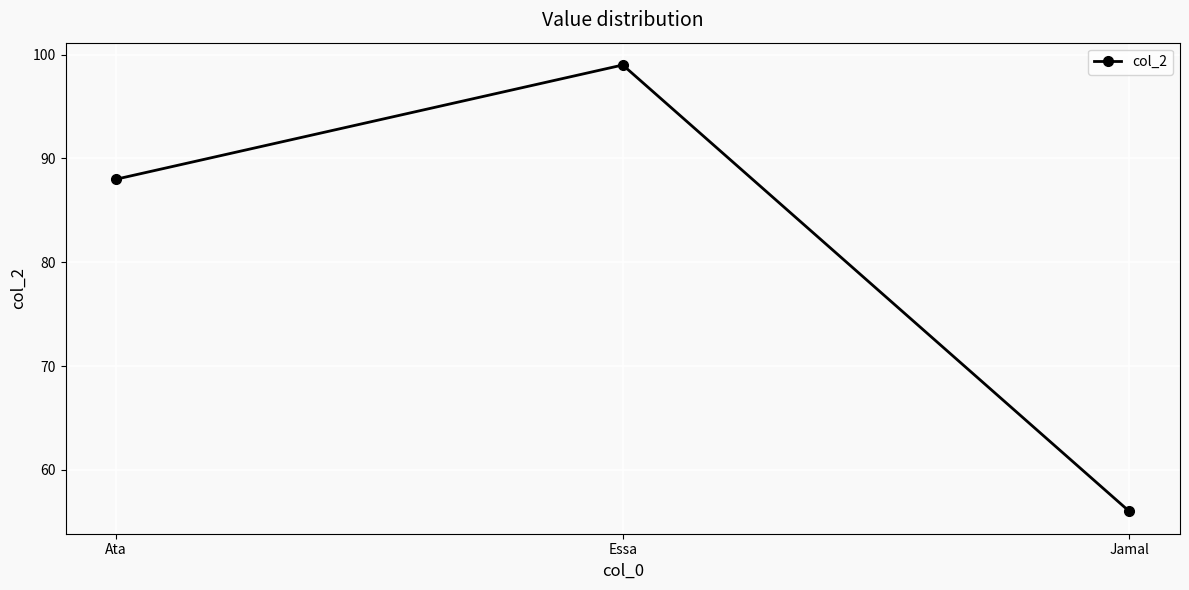

True or false: the data shows 99 at Essa.

True